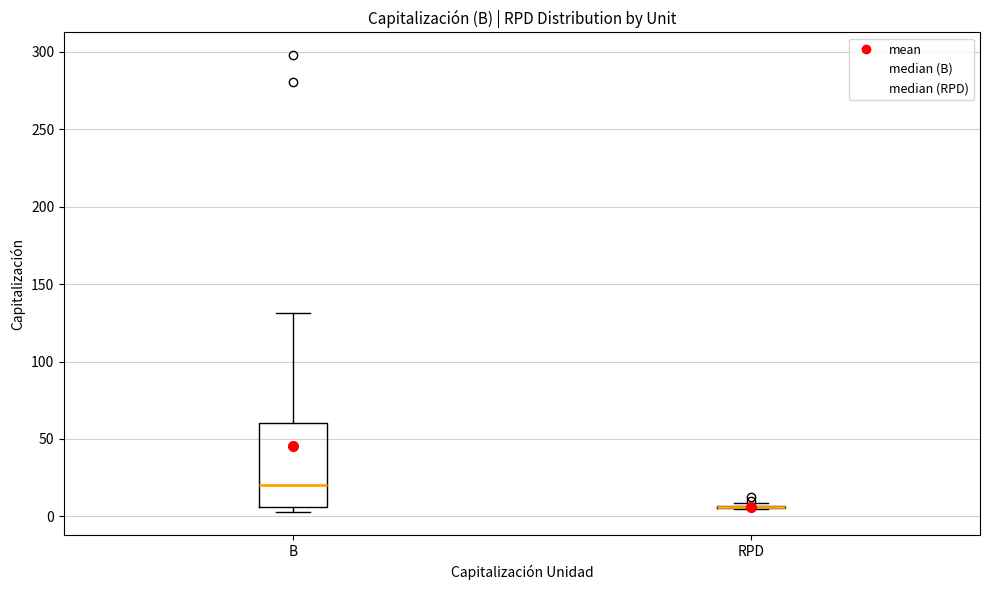

Reading left to right, read every box against the y-axis: the position of its median line, the range the box covers, and the ends of its whiskers. The values are not printed on the chart, so give them approximately, as read against the axis.

B: median 20, box 5 to 60, whiskers 5 (just below the box's lower edge) to 130
RPD: box collapsed to a line at 5, whiskers 5 to 10